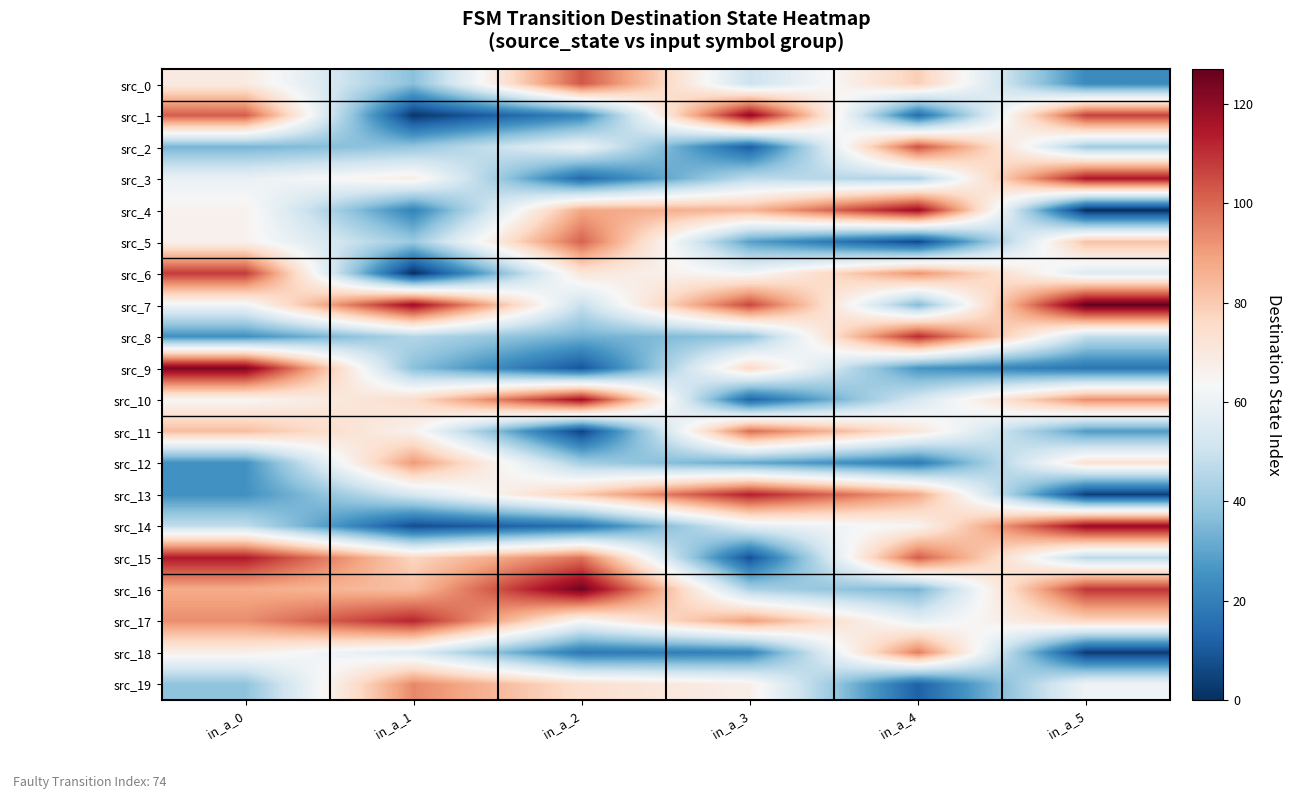

Reading left to right, what are all the values shown in this chart?

src_0: in_a_0=69	in_a_1=37	in_a_2=103	in_a_3=50	in_a_4=79	in_a_5=23
src_1: in_a_0=102	in_a_1=2	in_a_2=22	in_a_3=120	in_a_4=15	in_a_5=107
src_2: in_a_0=34	in_a_1=39	in_a_2=60	in_a_3=11	in_a_4=104	in_a_5=41
src_3: in_a_0=59	in_a_1=68	in_a_2=14	in_a_3=47	in_a_4=44	in_a_5=115
src_4: in_a_0=66	in_a_1=21	in_a_2=88	in_a_3=85	in_a_4=118	in_a_5=0
src_5: in_a_0=66	in_a_1=40	in_a_2=101	in_a_3=29	in_a_4=6	in_a_5=82
src_6: in_a_0=108	in_a_1=0	in_a_2=71	in_a_3=62	in_a_4=92	in_a_5=55
src_7: in_a_0=61	in_a_1=118	in_a_2=49	in_a_3=106	in_a_4=36	in_a_5=127
src_8: in_a_0=25	in_a_1=45	in_a_2=33	in_a_3=38	in_a_4=111	in_a_5=48
src_9: in_a_0=123	in_a_1=37	in_a_2=9	in_a_3=76	in_a_4=26	in_a_5=17
src_10: in_a_0=64	in_a_1=75	in_a_2=117	in_a_3=13	in_a_4=53	in_a_5=93
src_11: in_a_0=83	in_a_1=66	in_a_2=5	in_a_3=99	in_a_4=71	in_a_5=28
src_12: in_a_0=25	in_a_1=91	in_a_2=42	in_a_3=31	in_a_4=19	in_a_5=73
src_13: in_a_0=25	in_a_1=53	in_a_2=80	in_a_3=113	in_a_4=88	in_a_5=4
src_14: in_a_0=48	in_a_1=7	in_a_2=16	in_a_3=57	in_a_4=65	in_a_5=119
src_15: in_a_0=114	in_a_1=77	in_a_2=98	in_a_3=8	in_a_4=102	in_a_5=46
src_16: in_a_0=87	in_a_1=83	in_a_2=125	in_a_3=43	in_a_4=34	in_a_5=109
src_17: in_a_0=93	in_a_1=112	in_a_2=63	in_a_3=90	in_a_4=58	in_a_5=77
src_18: in_a_0=67	in_a_1=55	in_a_2=18	in_a_3=21	in_a_4=96	in_a_5=3
src_19: in_a_0=38	in_a_1=94	in_a_2=74	in_a_3=67	in_a_4=12	in_a_5=61